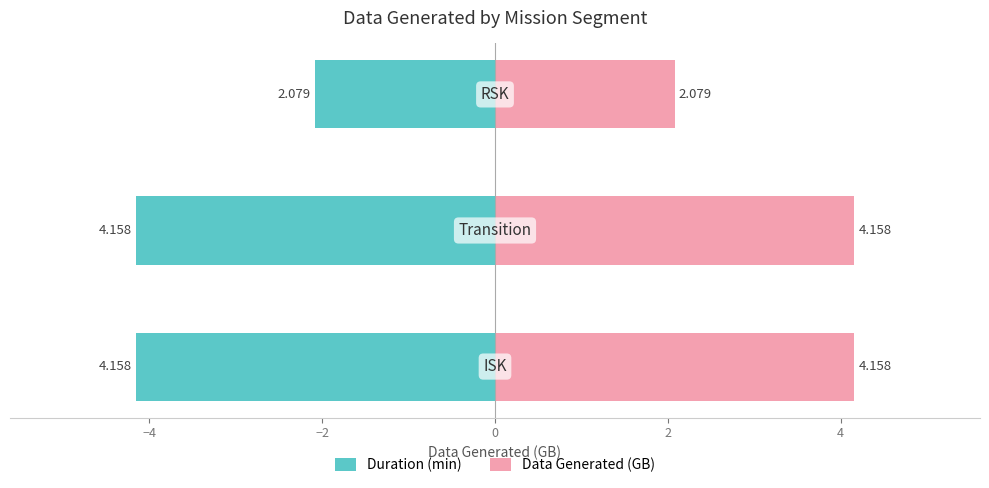

What is the highest value of the Duration (min) series?

-2.1